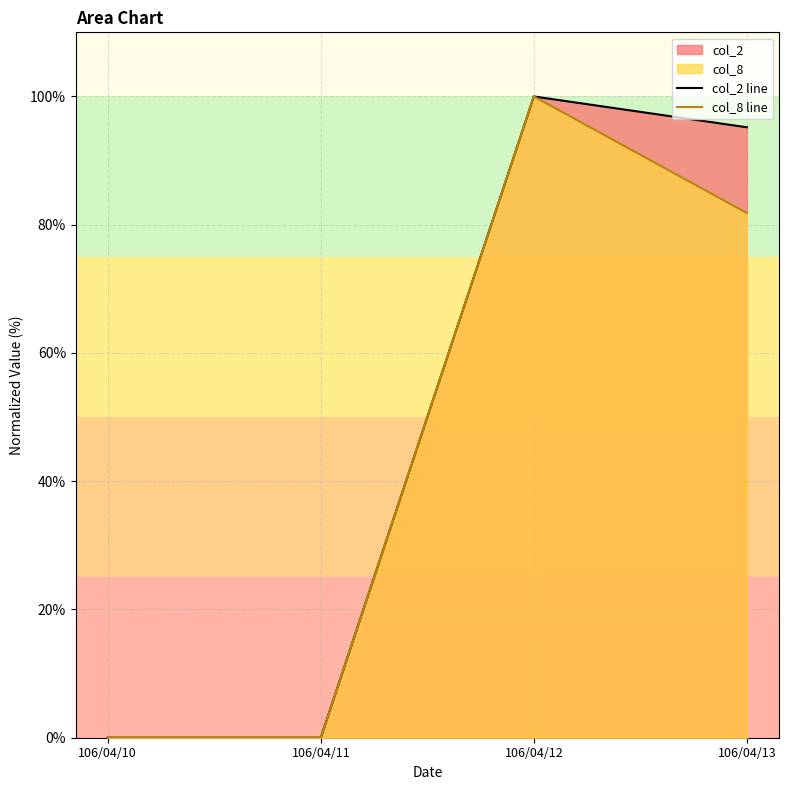

What is the value of the col_8 line point at the 4th from the left?

81.8